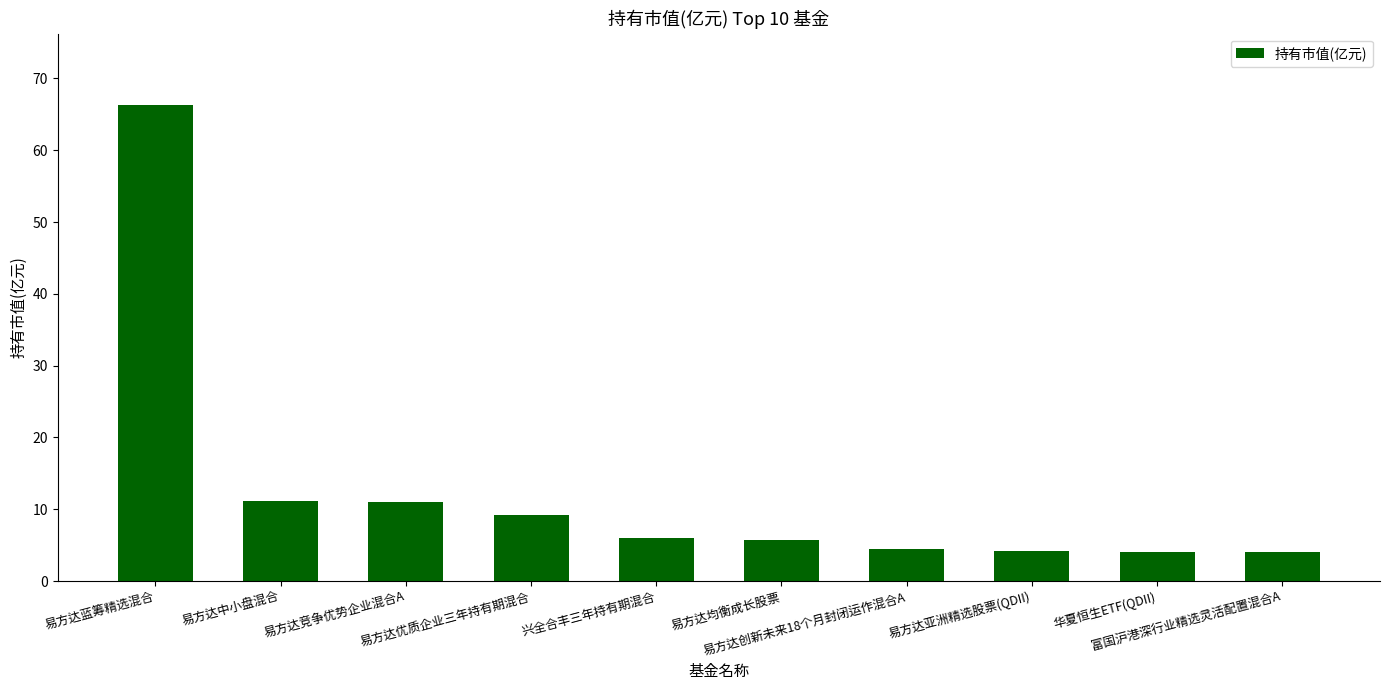

What value does the data have at 易方达竞争优势企业混合A?

11.0